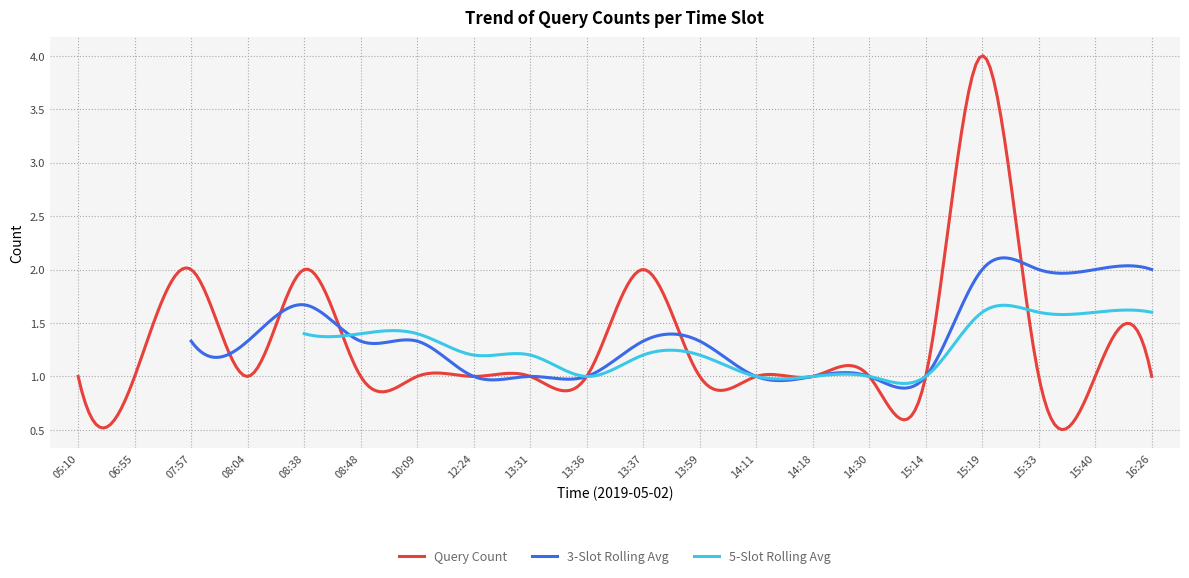

At which category does the chart reach its peak across all series?

15:19